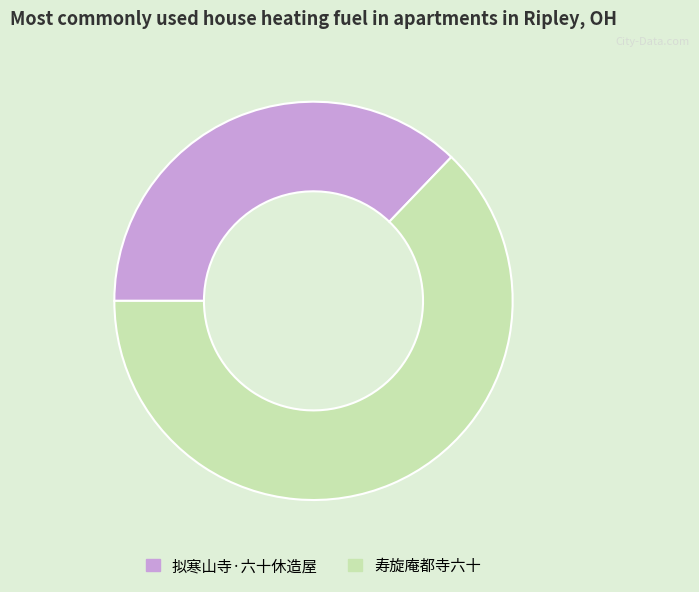

Is there any slice that represents more than half of the pie?

Yes